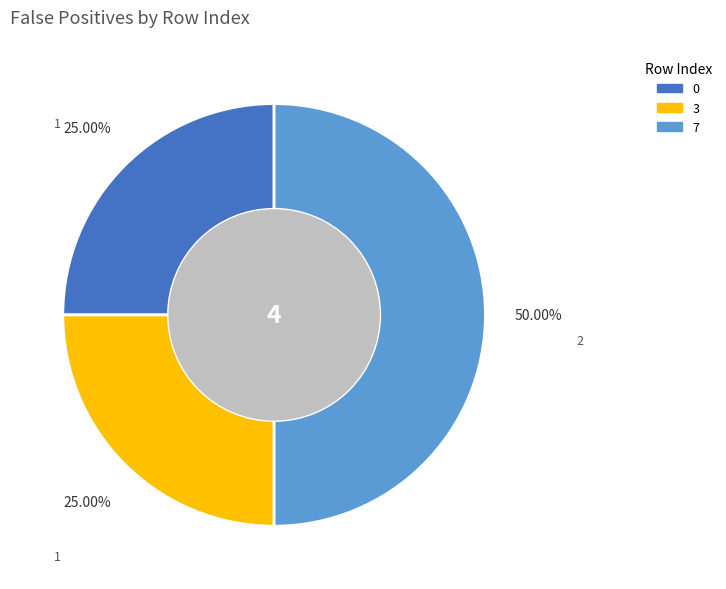

How many slices are in this pie chart?

3